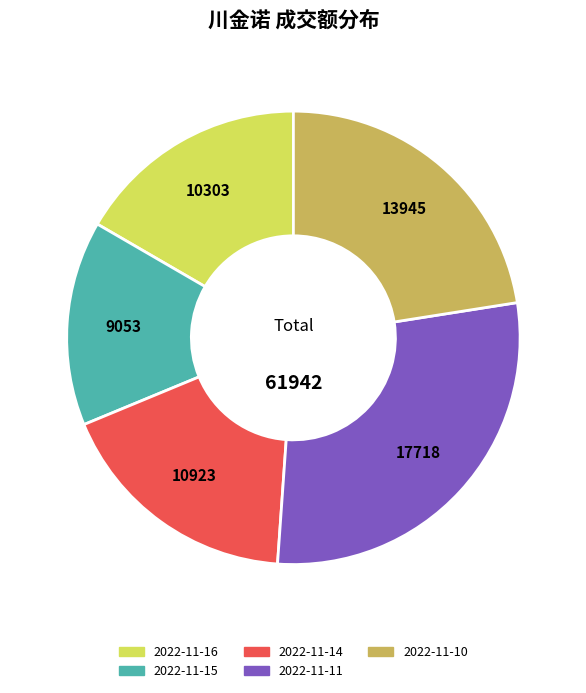

How many segments does this pie chart have?

5